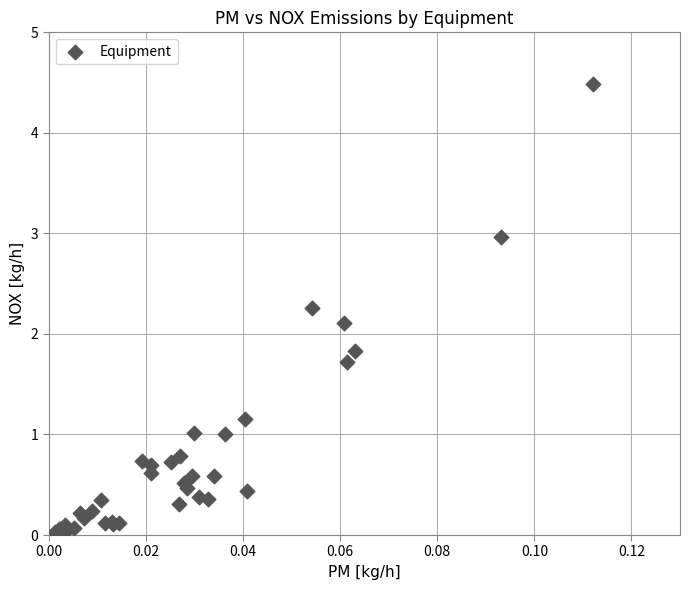

What Y value in the scatter plot is closest to 2?

2.1